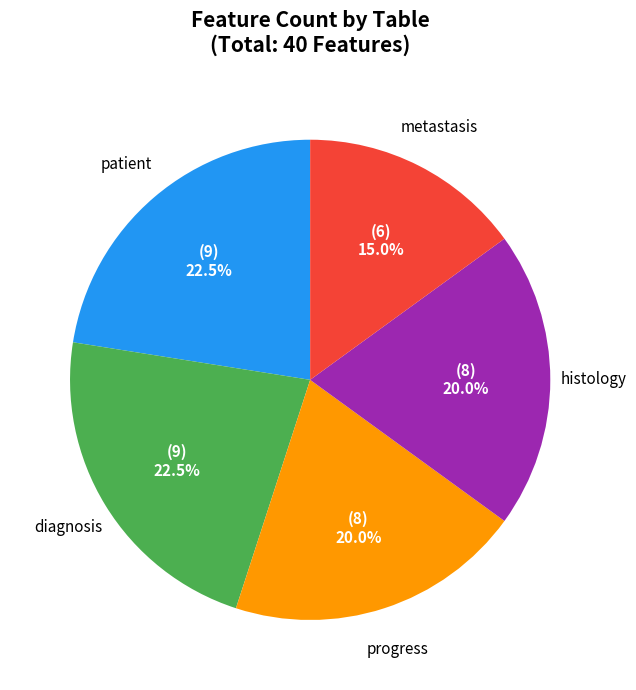

Between histology and metastasis, which is larger?

histology